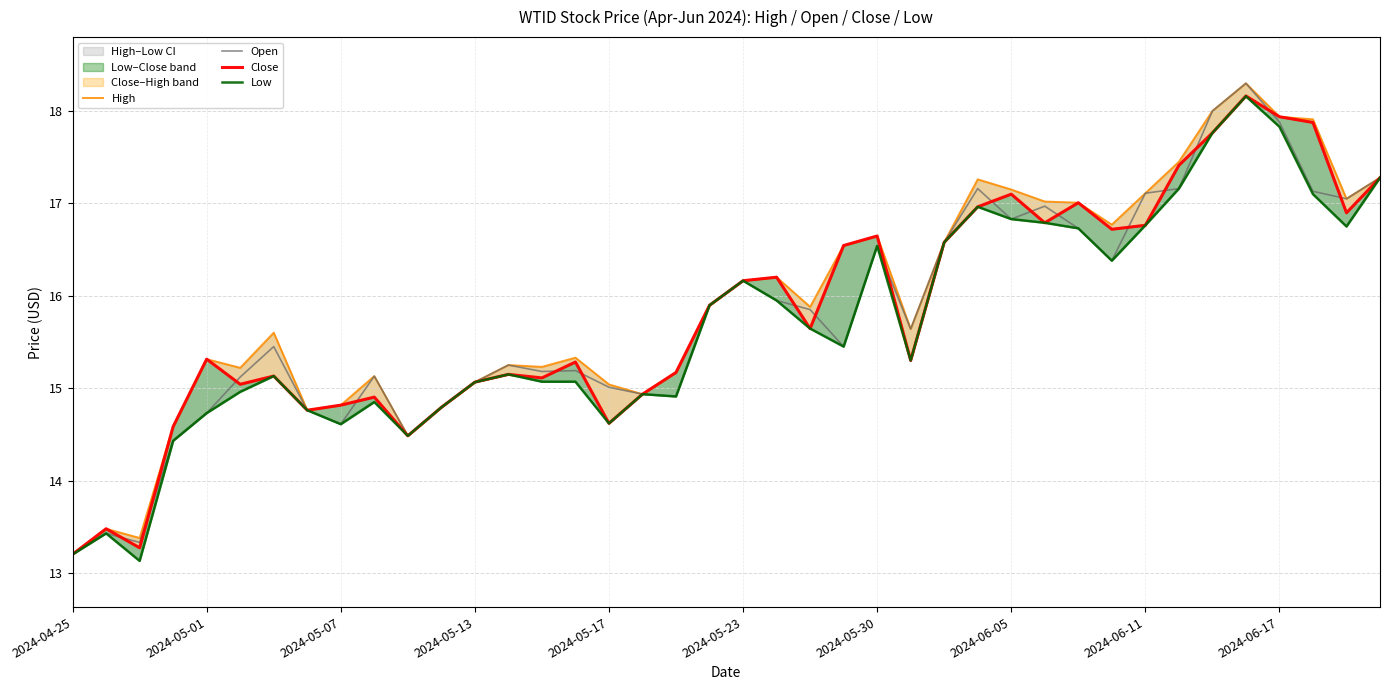

Reading right to left, list all the values displayed in this chart.

High: 17.3	17.1	17.9	17.9	18.3	18.0	17.4	17.1	16.8	17.0	17.0	17.1	17.3	16.6	15.6	16.6	16.5	15.9	16.2	16.2	15.9	15.2	14.9	15.0	15.3	15.2	15.2	15.1	14.8	14.5	15.1	14.8	14.8	15.6	15.2	15.3	14.6	13.4	13.5	13.2
Open: 17.3	17.1	17.1	17.9	18.3	18.0	17.2	17.1	16.4	16.7	17.0	16.8	17.2	16.6	15.6	16.5	15.4	15.8	15.9	16.2	15.9	14.9	14.9	15.0	15.2	15.2	15.2	15.1	14.8	14.5	15.1	14.6	14.8	15.4	15.1	14.7	14.4	13.3	13.4	13.2
Close: 17.3	16.9	17.9	17.9	18.2	17.8	17.4	16.8	16.7	17.0	16.8	17.1	17.0	16.6	15.3	16.6	16.5	15.6	16.2	16.2	15.9	15.2	14.9	14.6	15.3	15.1	15.1	15.1	14.8	14.5	14.9	14.8	14.8	15.1	15.0	15.3	14.6	13.3	13.5	13.2
Low: 17.3	16.8	17.1	17.8	18.2	17.8	17.2	16.8	16.4	16.7	16.8	16.8	17.0	16.6	15.3	16.5	15.4	15.6	15.9	16.2	15.9	14.9	14.9	14.6	15.1	15.1	15.1	15.1	14.8	14.5	14.8	14.6	14.8	15.1	15.0	14.7	14.4	13.1	13.4	13.2